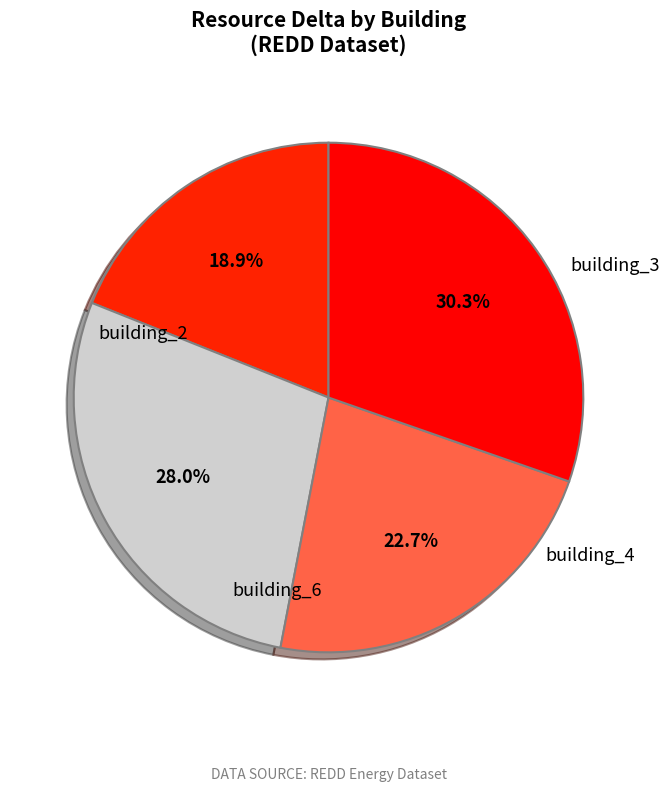

To the nearest percent, what is the difference between the largest and smallest slice percentages?

11%